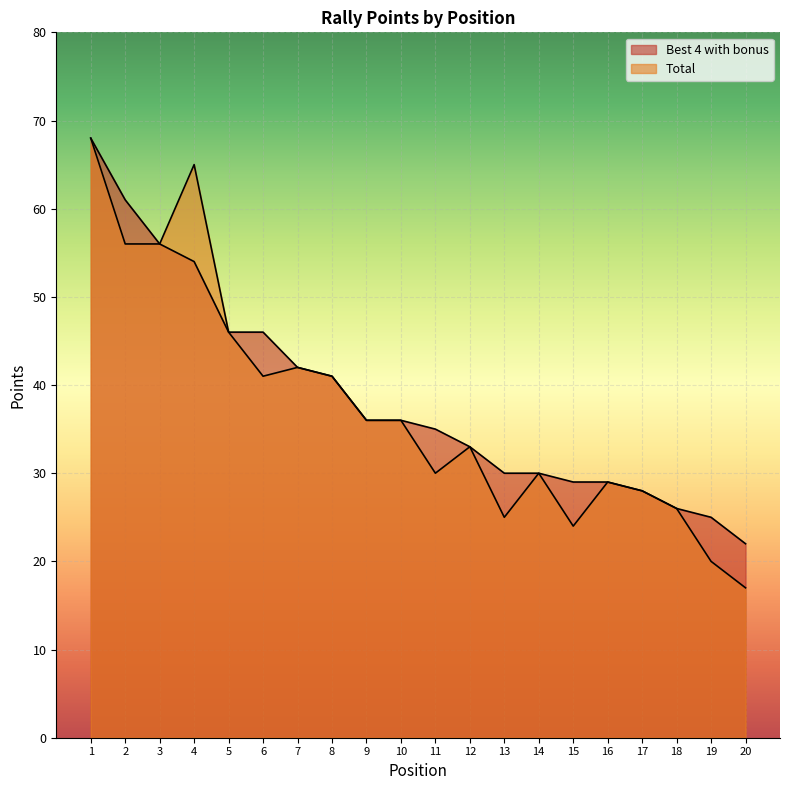

In Total, how many points are higher than both neighbors (excluding endpoints)?

5